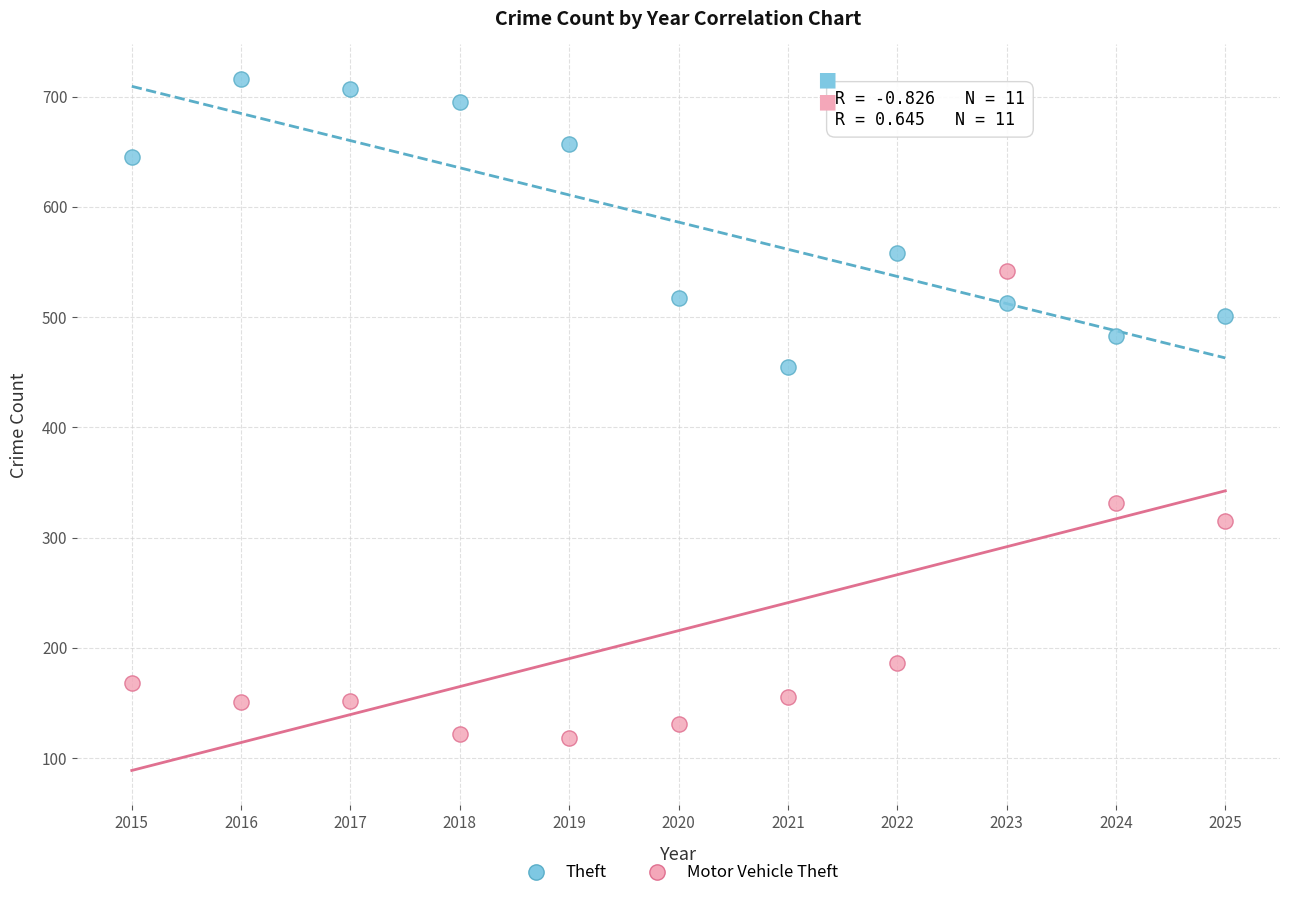

Across all series, what Y value is closest to 417?

455